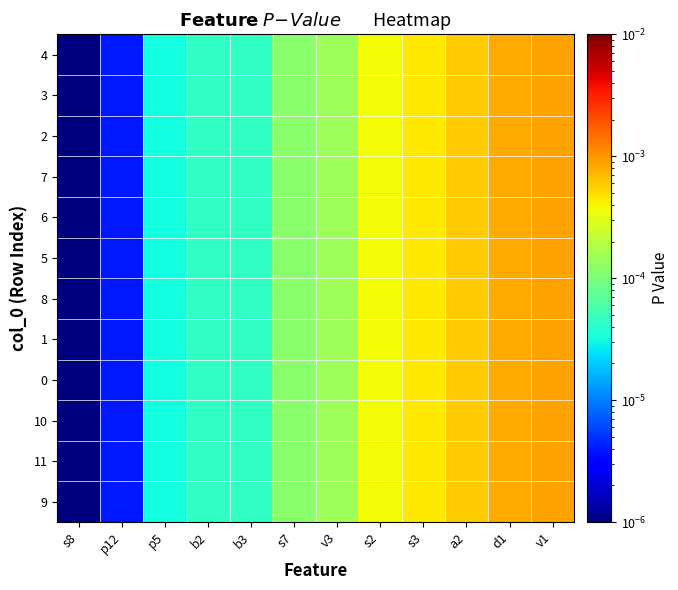

Which series has the largest range (max minus min)?

9